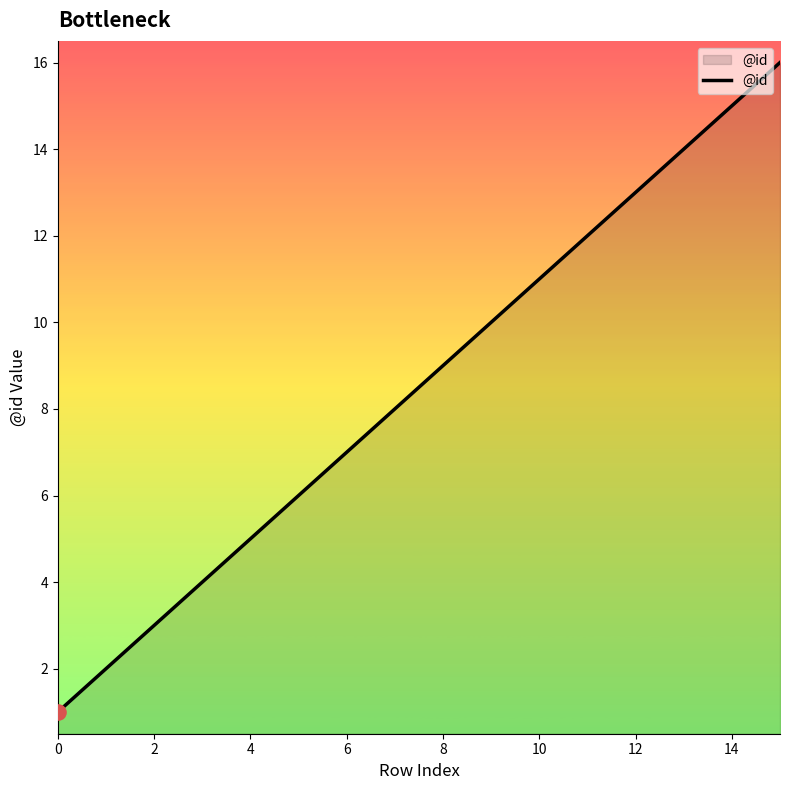

What is the difference between the maximum and minimum values?

15